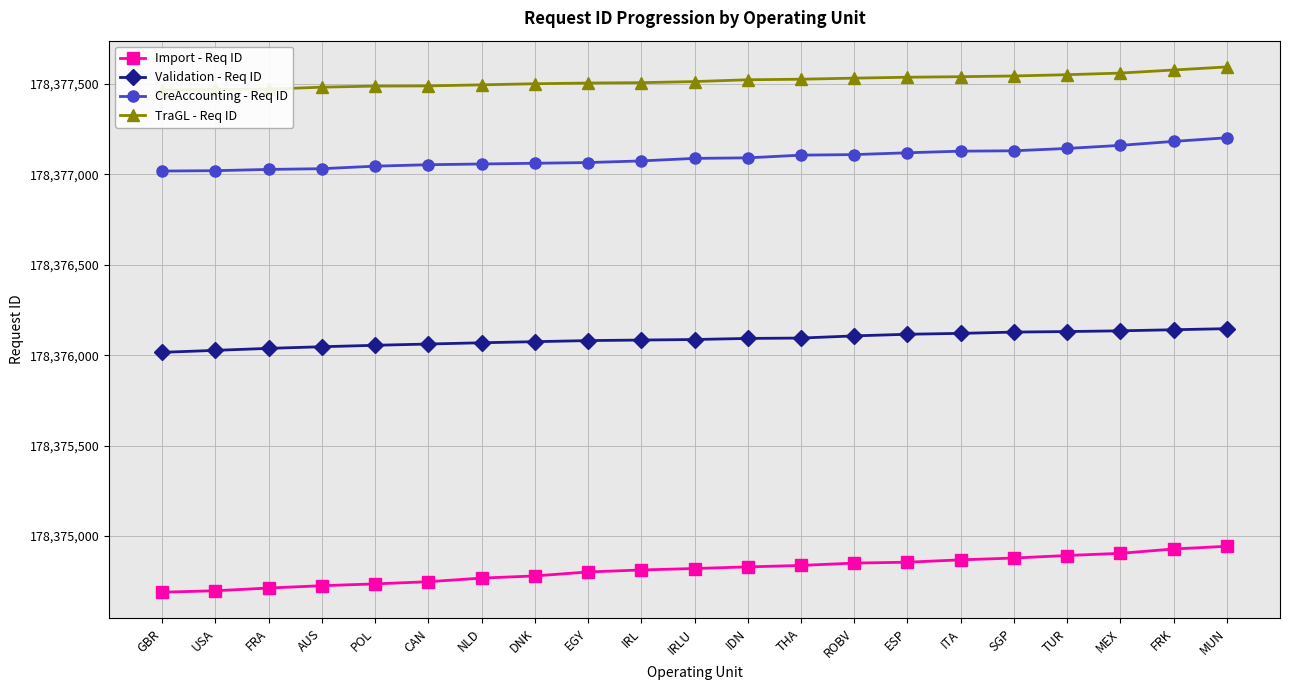

Reading left to right, extract all data points from this chart.

Import - Req ID: GBR=178374689	USA=178374697	FRA=178374712	AUS=178374725	POL=178374735	CAN=178374747	NLD=178374767	DNK=178374779	EGY=178374801	IRL=178374812	IRLU=178374820	IDN=178374829	THA=178374837	ROBV=178374850	ESP=178374855	ITA=178374868	SGP=178374878	TUR=178374892	MEX=178374904	FRK=178374928	MUN=178374943
Validation - Req ID: GBR=178376016	USA=178376027	FRA=178376038	AUS=178376047	POL=178376055	CAN=178376062	NLD=178376069	DNK=178376075	EGY=178376081	IRL=178376084	IRLU=178376087	IDN=178376093	THA=178376095	ROBV=178376107	ESP=178376116	ITA=178376121	SGP=178376128	TUR=178376131	MEX=178376135	FRK=178376141	MUN=178376147
CreAccounting - Req ID: GBR=178377019	USA=178377021	FRA=178377028	AUS=178377032	POL=178377046	CAN=178377054	NLD=178377058	DNK=178377062	EGY=178377066	IRL=178377075	IRLU=178377089	IDN=178377092	THA=178377107	ROBV=178377110	ESP=178377120	ITA=178377129	SGP=178377131	TUR=178377144	MEX=178377161	FRK=178377183	MUN=178377203
TraGL - Req ID: GBR=178377468	USA=178377471	FRA=178377472	AUS=178377483	POL=178377489	CAN=178377490	NLD=178377496	DNK=178377502	EGY=178377506	IRL=178377508	IRLU=178377514	IDN=178377524	THA=178377527	ROBV=178377533	ESP=178377538	ITA=178377541	SGP=178377545	TUR=178377552	MEX=178377561	FRK=178377578	MUN=178377595